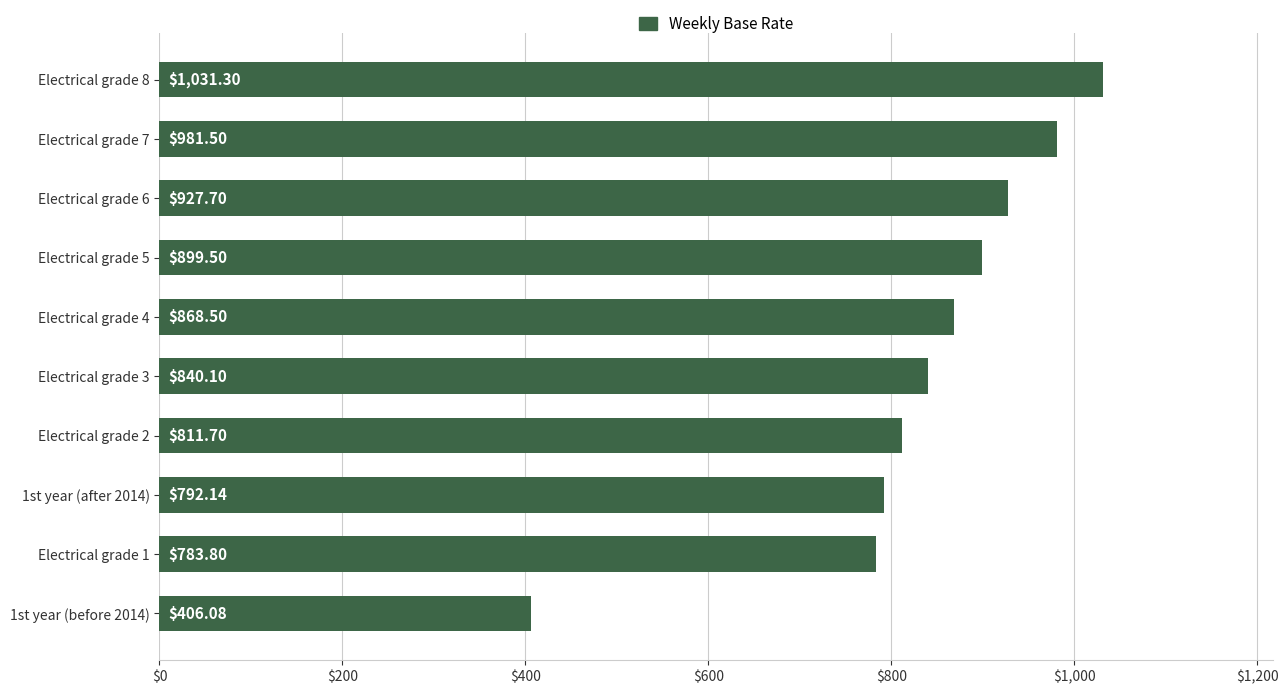

What is the change in value from Electrical grade 2 to Electrical grade 8?

+219.6